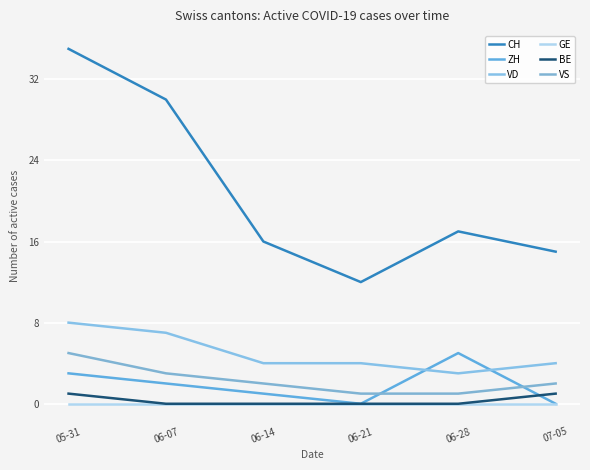

True or false: CH and GE cross at least once.

False